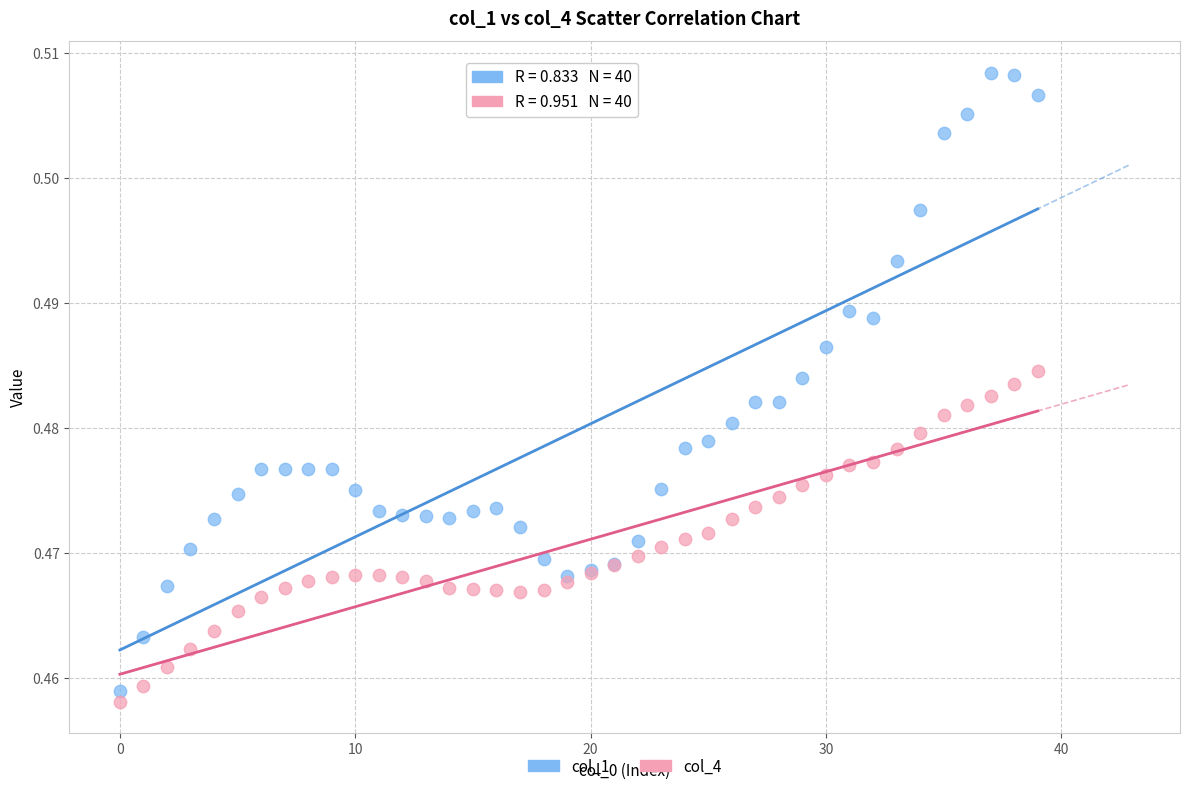

Which series reaches the maximum Y coordinate?

col_1